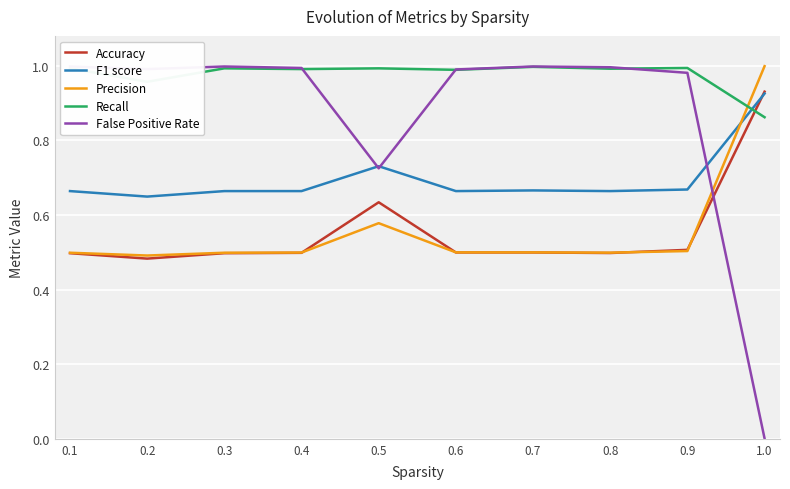

What is the minimum value for Accuracy?

0.5